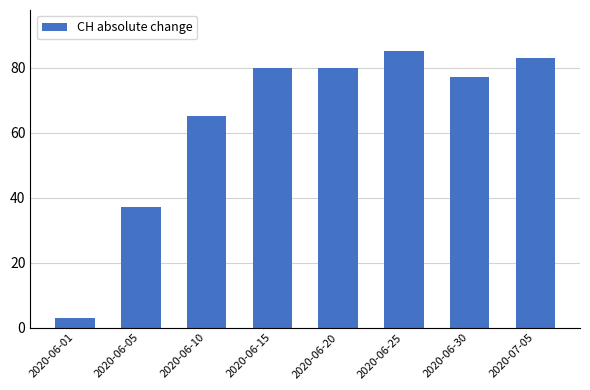

Reading left to right, transcribe all the data shown in this chart.

2020-06-01=3	2020-06-05=37	2020-06-10=65	2020-06-15=80	2020-06-20=80	2020-06-25=85	2020-06-30=77	2020-07-05=83